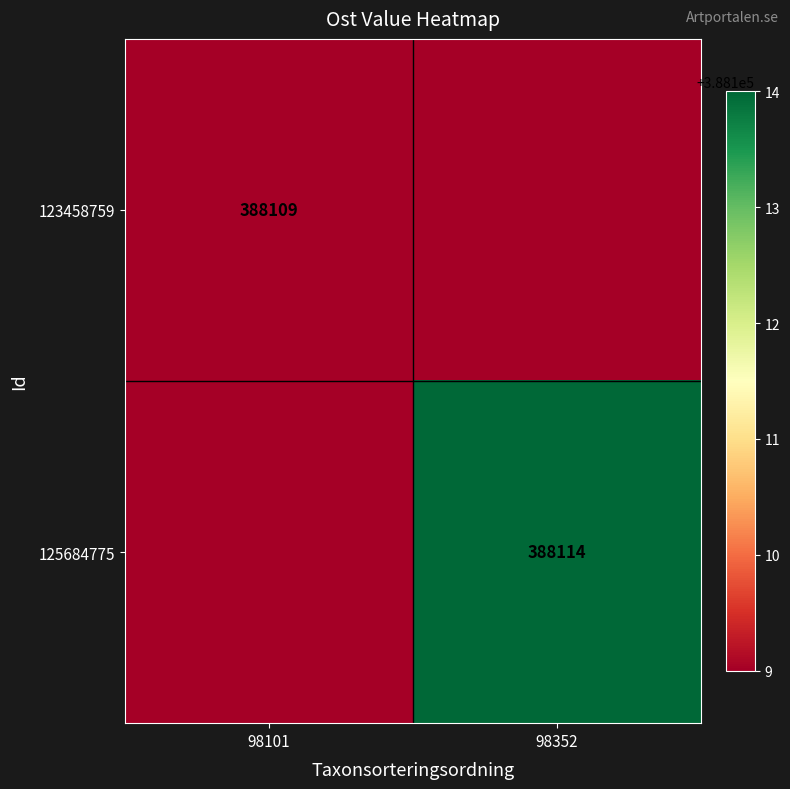

The 123458759 series shows 388109 at 98101. True or false?

True